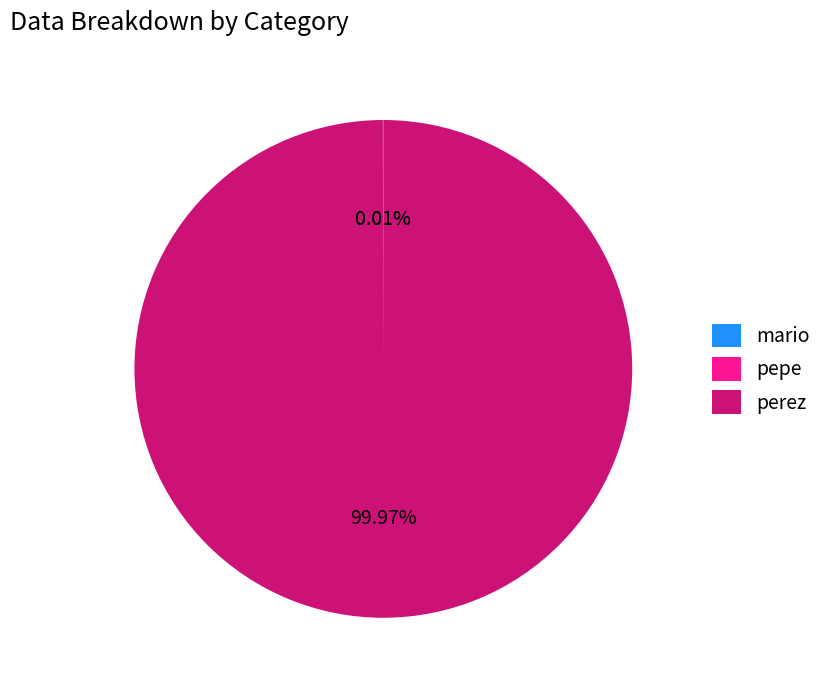

What is the largest slice in the pie chart?

perez